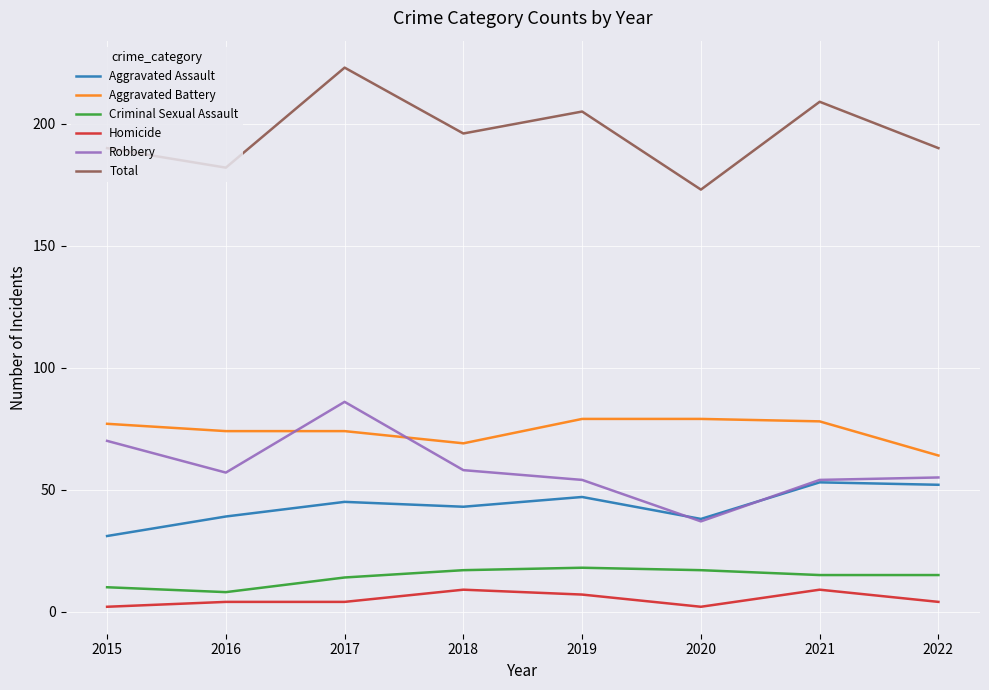

Reading left to right, extract all data points from this chart.

Aggravated Assault: 31	39	45	43	47	38	53	52
Aggravated Battery: 77	74	74	69	79	79	78	64
Criminal Sexual Assault: 10	8	14	17	18	17	15	15
Homicide: 2	4	4	9	7	2	9	4
Robbery: 70	57	86	58	54	37	54	55
Total: 190	182	223	196	205	173	209	190